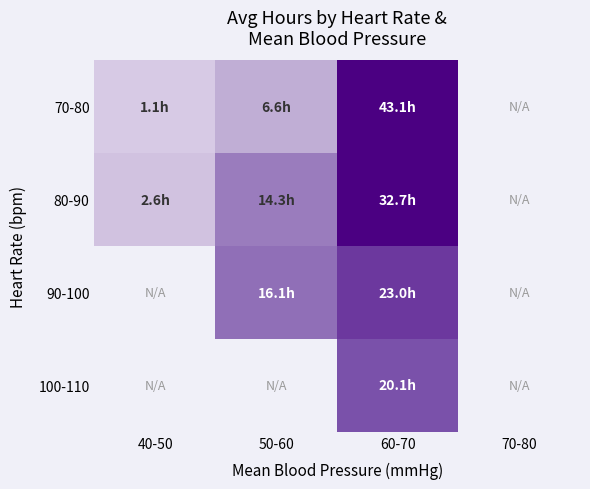

How many series are shown in this chart?

4